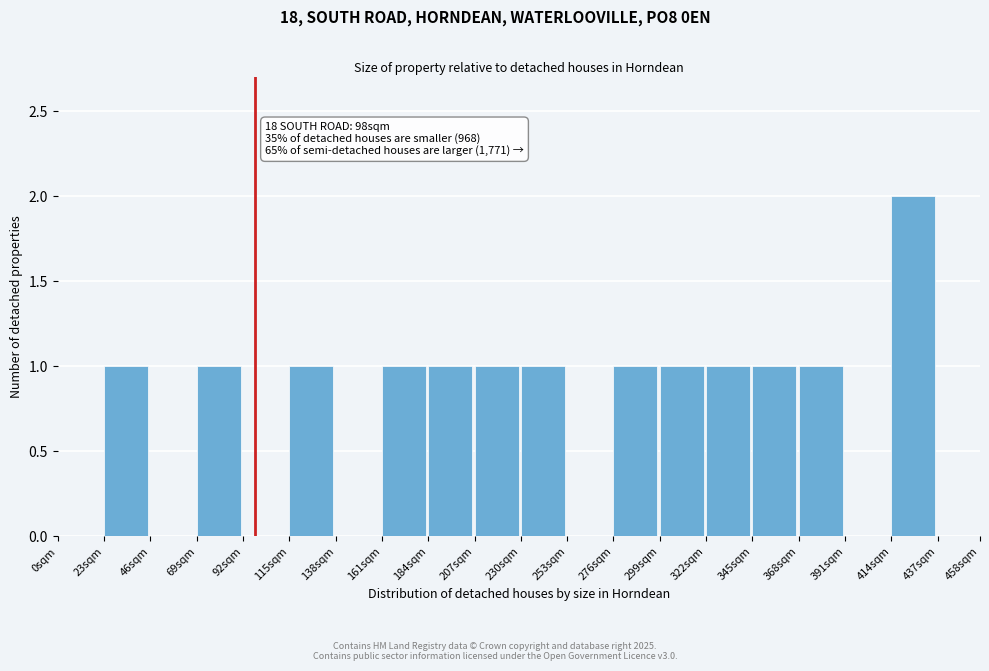

Reading left to right, list all the values displayed in this chart.

0sqm=0	23sqm=1	46sqm=0	69sqm=1	92sqm=0	115sqm=1	138sqm=0	161sqm=1	184sqm=1	207sqm=1	230sqm=1	253sqm=0	276sqm=1	299sqm=1	322sqm=1	345sqm=1	368sqm=1	391sqm=0	414sqm=2	458sqm=0